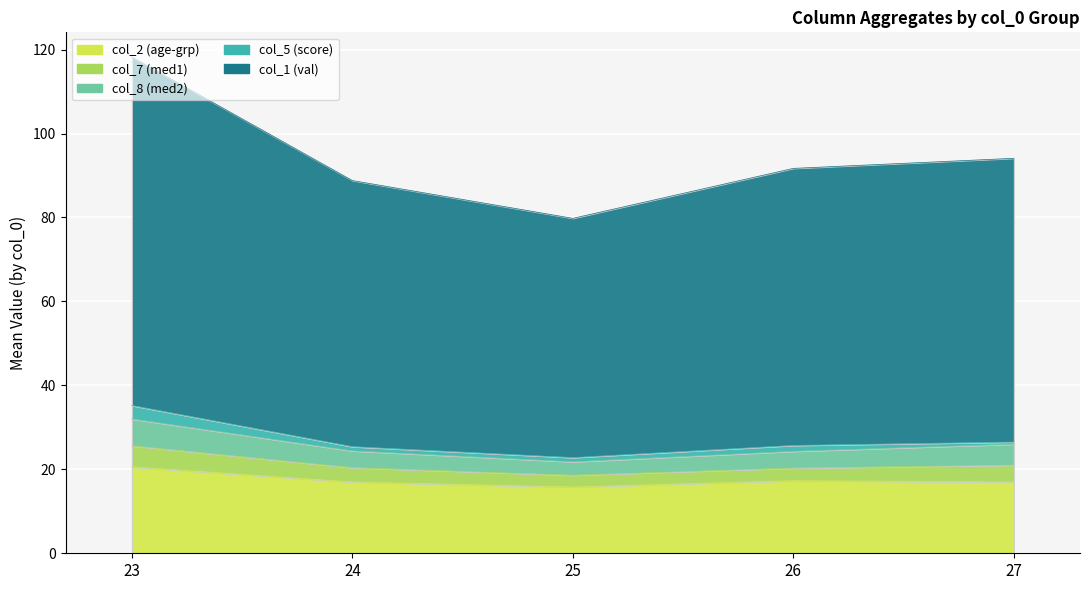

What is the spread (max minus min) of values at 25?

64.0